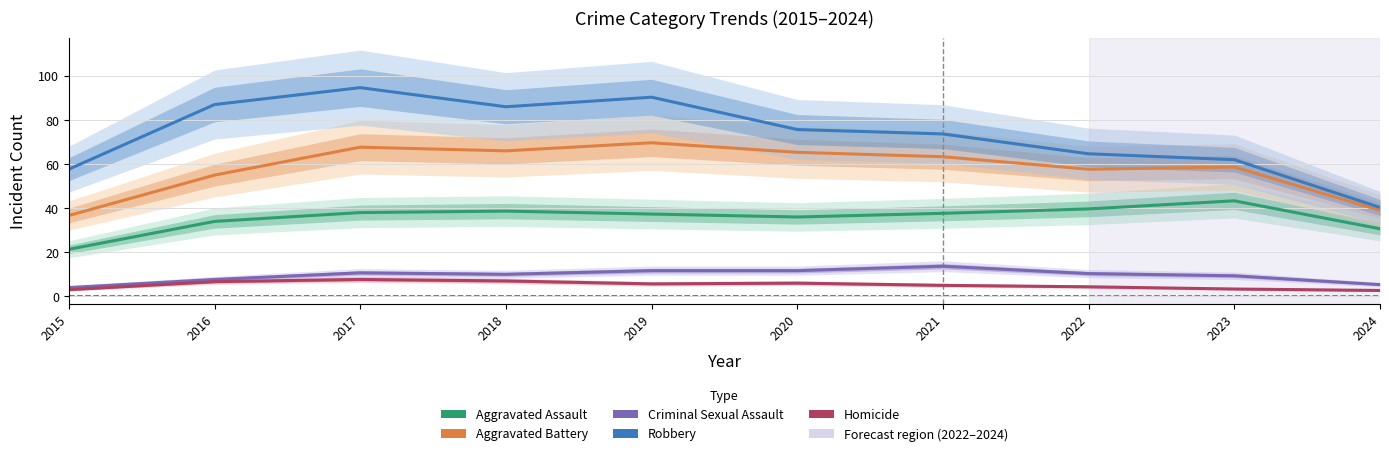

Where is the first local maximum for Aggravated Assault?

2018